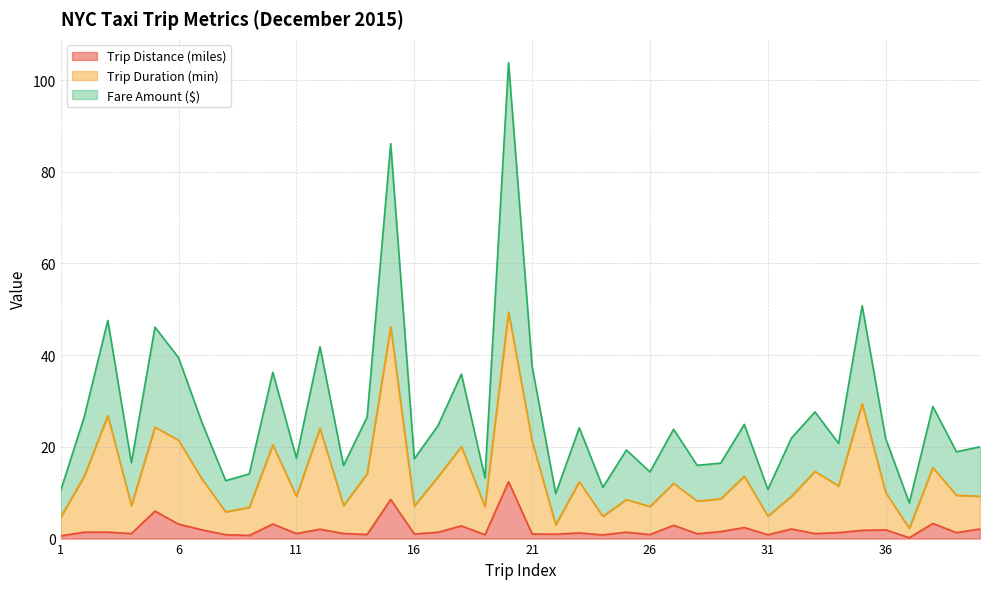

Reading left to right, what are all the values shown in this chart?

Trip Distance (miles): 1=0.6	2=1.4	3=1.4	4=1.1	5=6.0	6=3.1	7=1.9	8=0.8	9=0.7	10=3.2	11=1.1	12=2.0	13=1.1	14=0.9	15=8.5	16=1.0	17=1.4	18=2.8	19=0.8	20=12.4	21=1.0	22=1.0	23=1.2	24=0.8	25=1.4	26=0.9	27=2.9	28=1.1	29=1.5	30=2.4	31=0.8	32=2.1	33=1.1	34=1.3	35=1.8	36=1.9	37=0.2	38=3.3	39=1.3	40=2.1
Trip Duration (min): 1=4.7	2=13.6	3=26.8	4=7.2	5=24.3	6=21.4	7=12.9	8=5.8	9=6.8	10=20.5	11=9.2	12=24.0	13=7.2	14=14.1	15=46.2	16=7.1	17=13.4	18=20.1	19=6.9	20=49.4	21=21.2	22=3.0	23=12.4	24=4.9	25=8.5	26=7.0	27=12.1	28=8.2	29=8.7	30=13.6	31=4.9	32=9.2	33=14.7	34=11.5	35=29.4	36=10.0	37=2.2	38=15.5	39=9.4	40=9.2
Fare Amount ($): 1=10.5	2=26.5	3=47.6	4=16.5	5=46.1	6=39.5	7=25.2	8=12.6	9=14.1	10=36.3	11=17.5	12=41.8	13=15.9	14=26.5	15=86.1	16=17.4	17=24.6	18=35.9	19=13.2	20=103.8	21=37.5	22=9.8	23=24.2	24=11.2	25=19.3	26=14.5	27=23.9	28=16.0	29=16.4	30=24.9	31=10.7	32=21.9	33=27.6	34=20.8	35=50.8	36=21.8	37=7.8	38=28.8	39=18.9	40=20.0